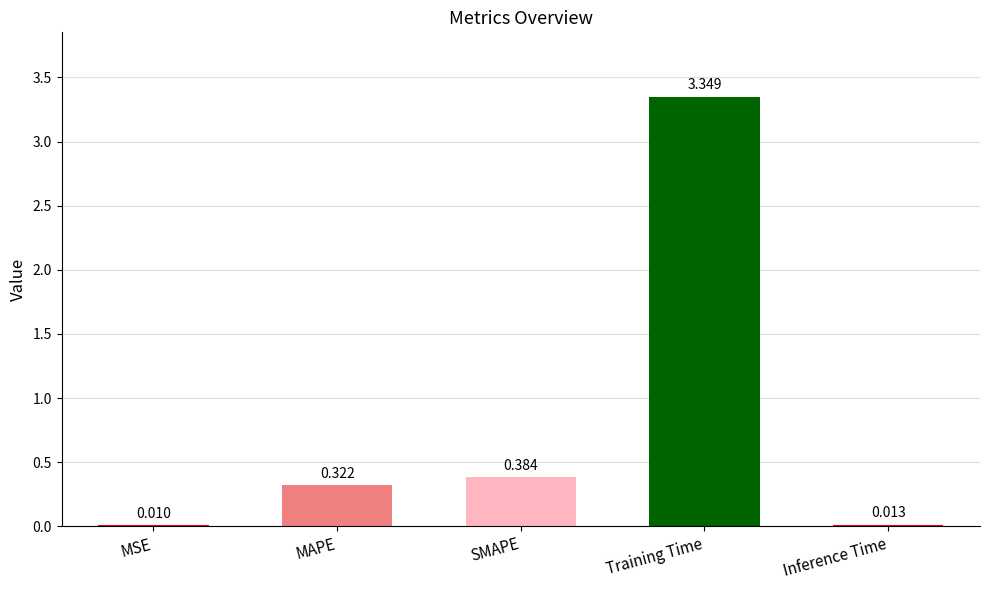

What is the change in value from SMAPE to Training Time?

+3.0